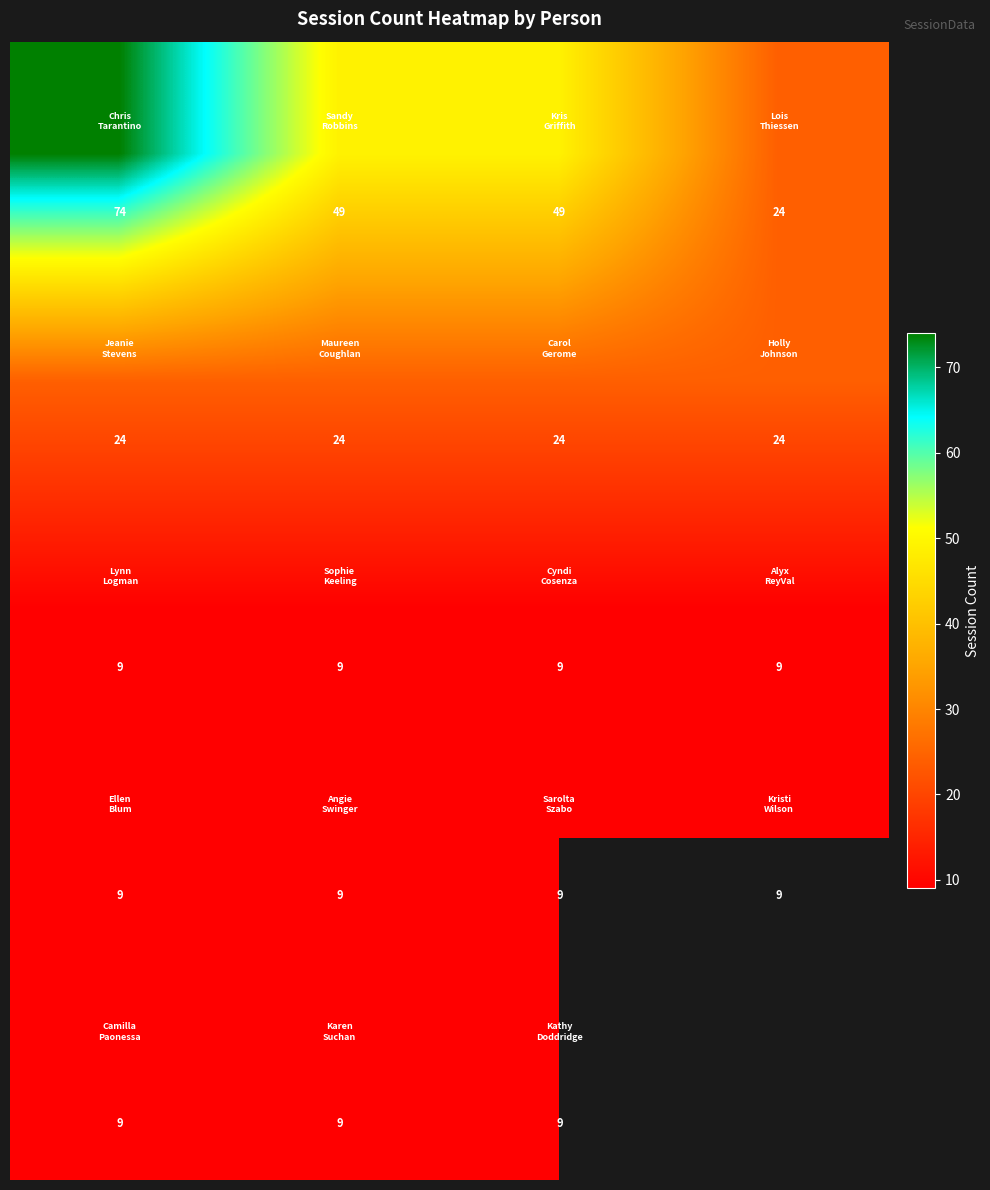

At how many categories does at least one series exceed 21?

4